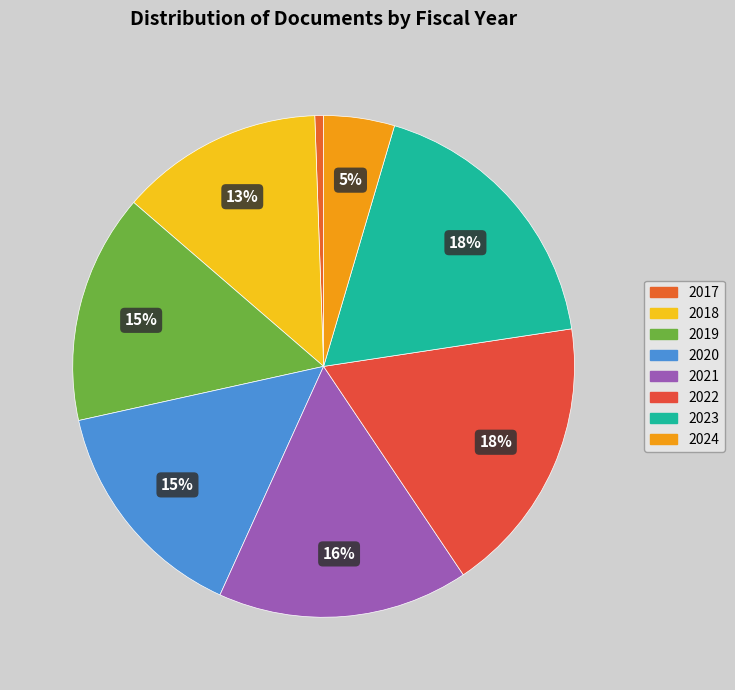

How many segments does this pie chart have?

8